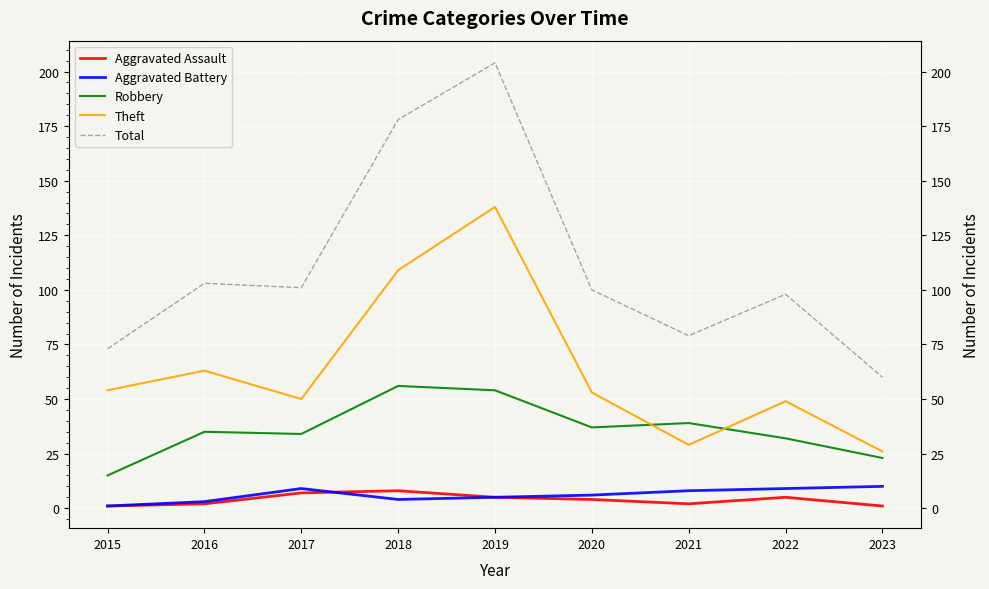

List the series in order of their peak value, lowest first.

Aggravated Assault, Aggravated Battery, Robbery, Theft, Total